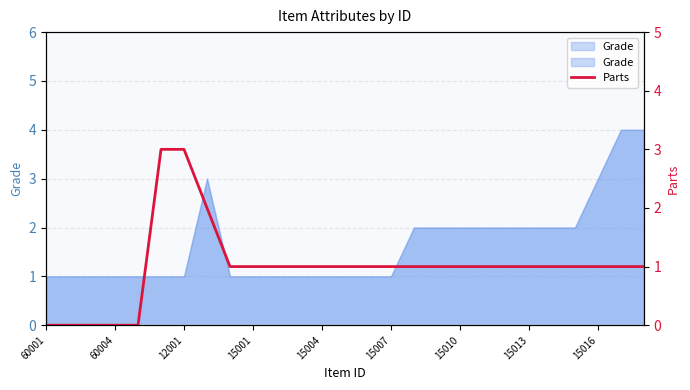

Is it true that Grade equals 1 at 60004?

True